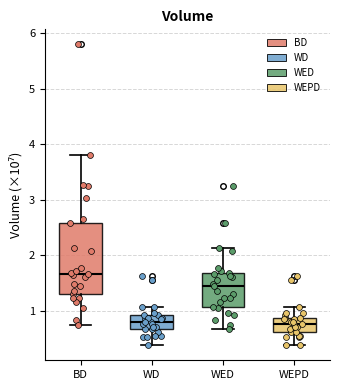

Reading left to right, transcribe this box plot: for each box, give where its median line is, the range the box spans, and where its two whiskers end, as read against the y-axis. The values are not printed on the chart, so give them approximately, as read against the axis.

BD: median 1.7, box 1.3 to 2.6, whiskers 0.7 to 3.8
WD: median 0.8, box 0.7 to 0.9, whiskers 0.4 to 1.1
WED: median 1.5, box 1.1 to 1.7, whiskers 0.7 to 2.1
WEPD: median 0.8, box 0.6 to 0.9, whiskers 0.4 to 1.1